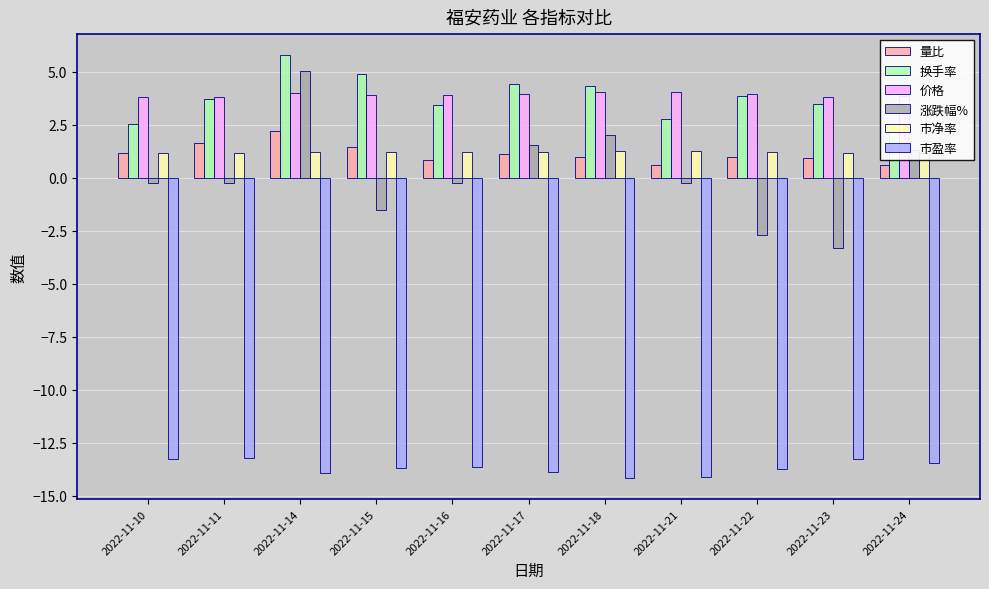

What is the spread (max minus min) of values at 2022-11-23?

17.1